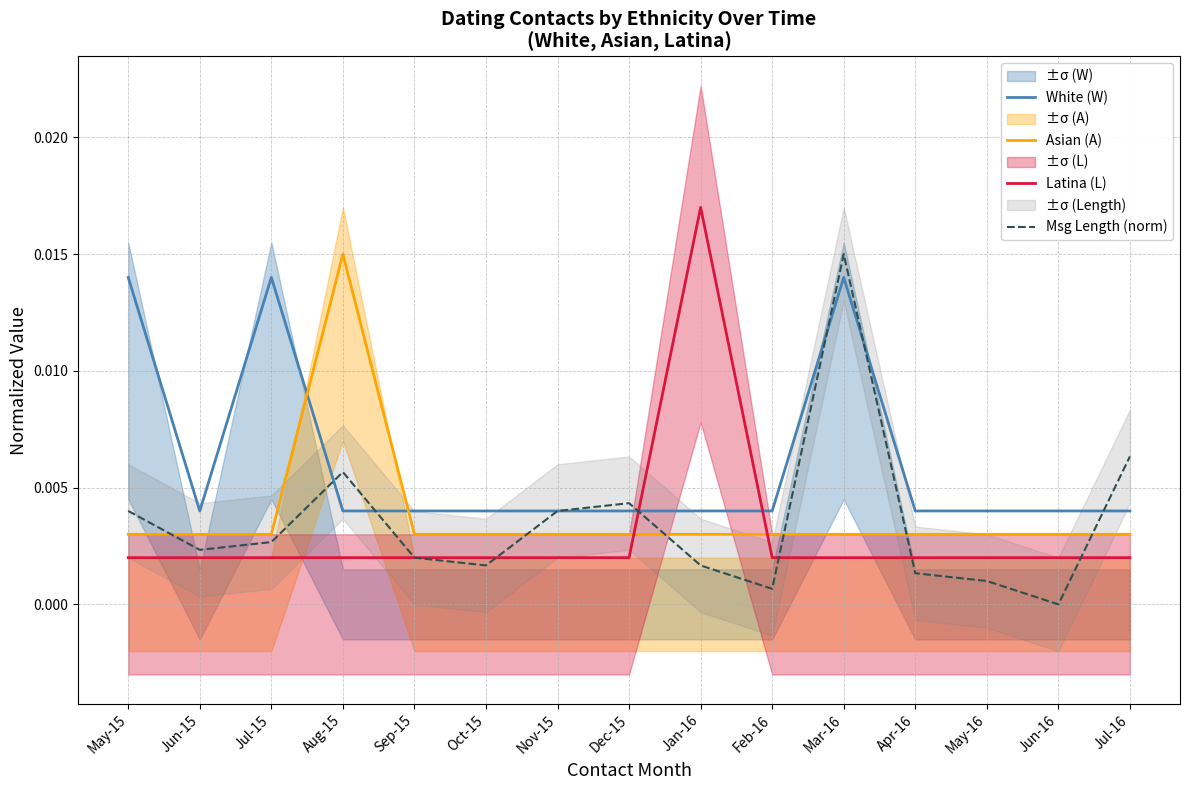

Is it true that Latina (L) equals 0.0 at Sep-15?

False